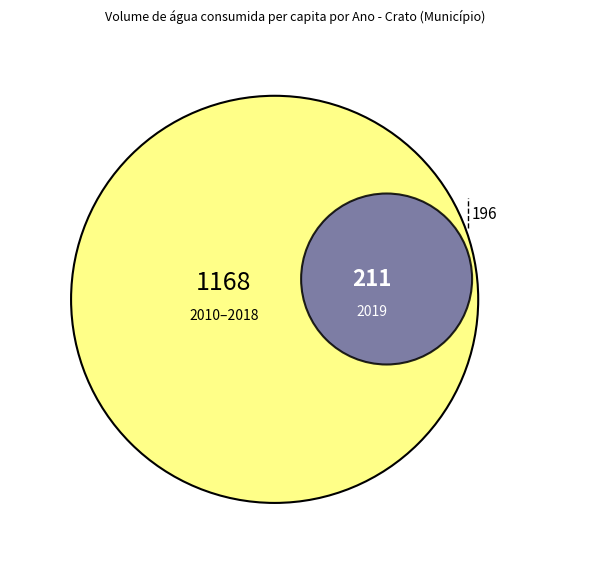

To the nearest percent, what is the difference between the largest and smallest slice percentages?

12%